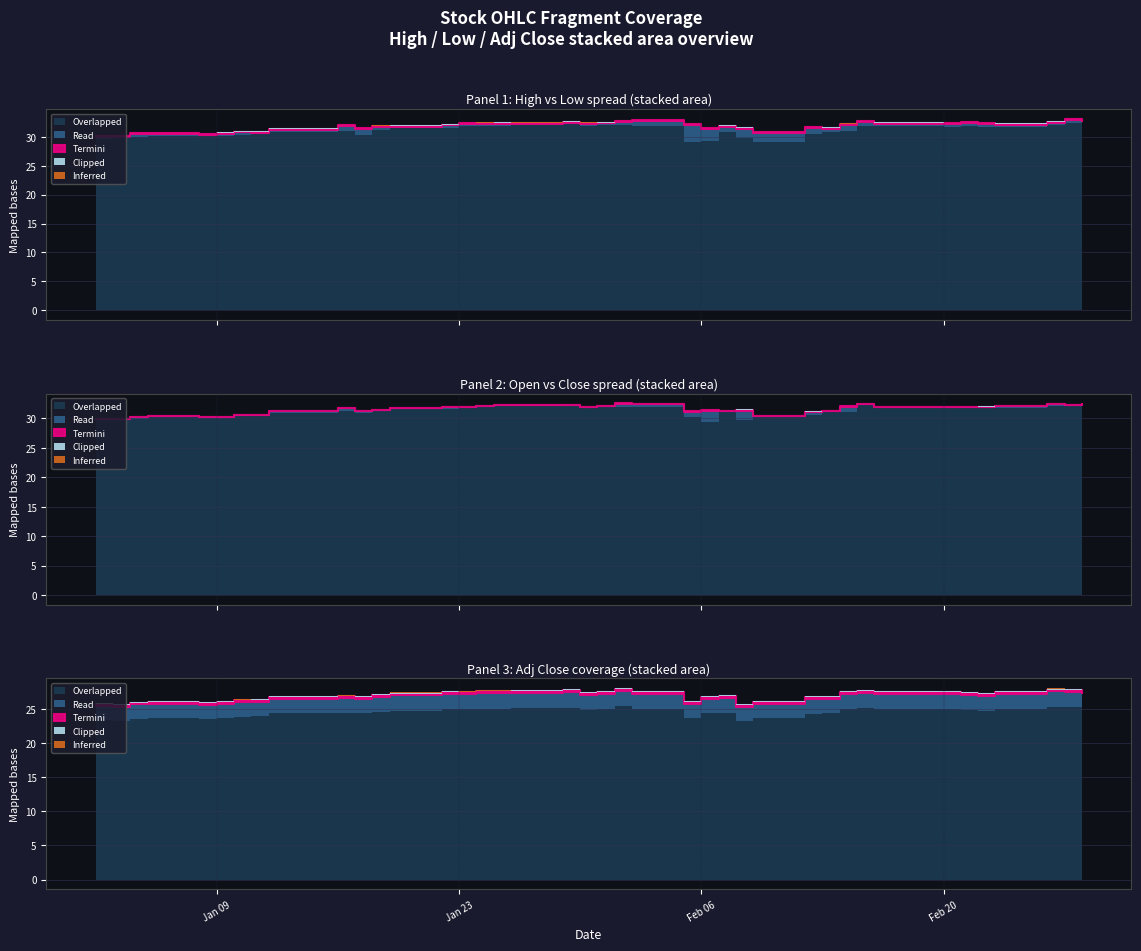

How many series are shown in this chart?

5